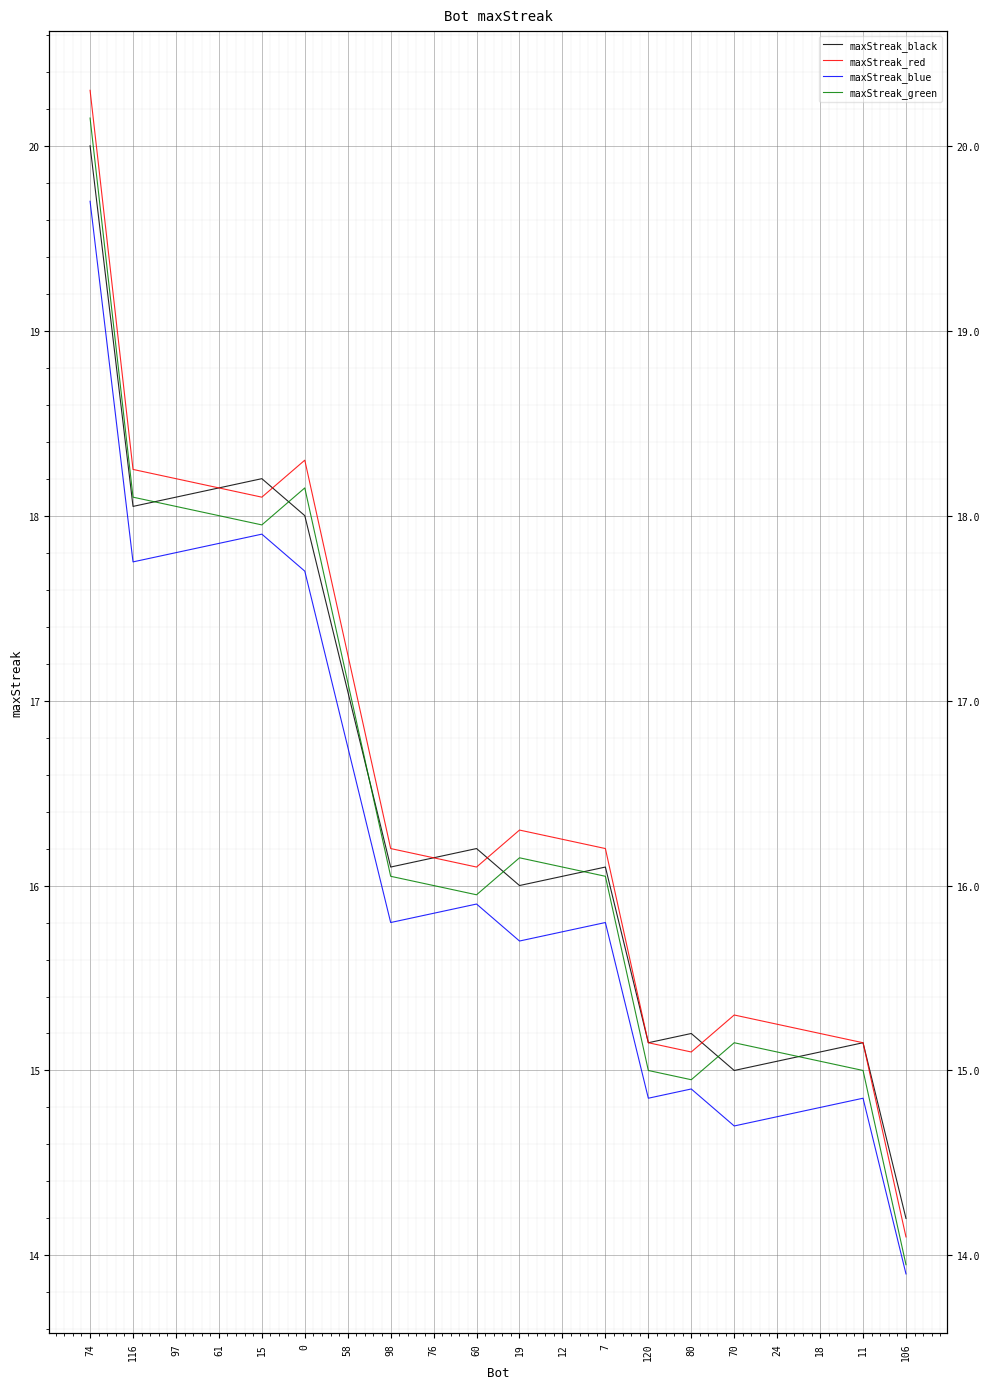

List the series in order of their peak value, lowest first.

maxStreak_blue, maxStreak_black, maxStreak_green, maxStreak_red